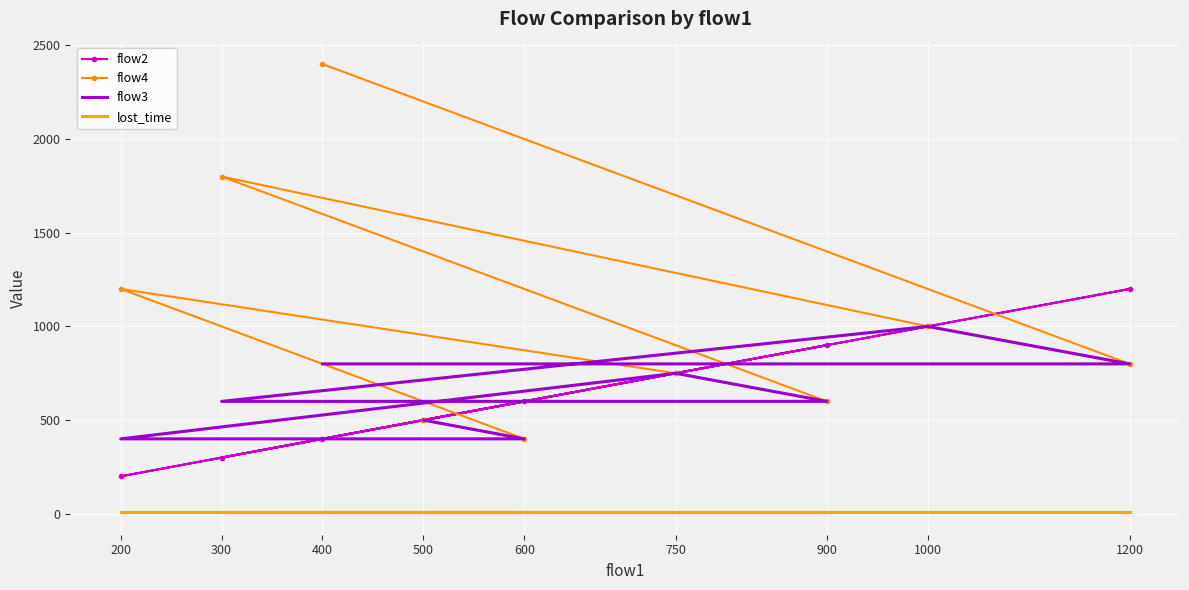

What is the approximate value of lost_time at 750?

8